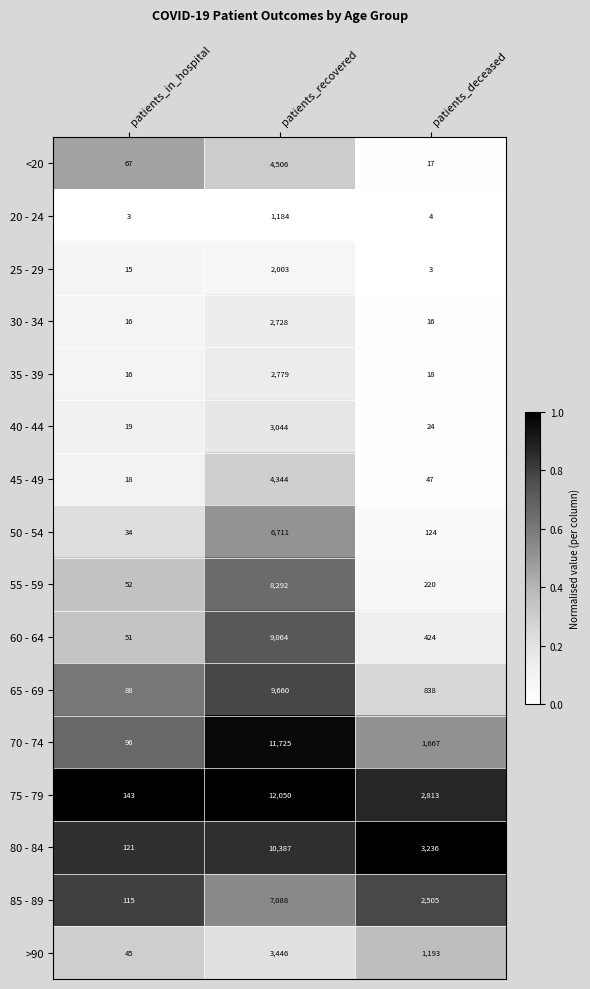

Rank the series by their maximum value, from lowest to highest.

20 - 24, 25 - 29, 30 - 34, 35 - 39, 40 - 44, >90, 45 - 49, <20, 50 - 54, 85 - 89, 55 - 59, 60 - 64, 65 - 69, 80 - 84, 70 - 74, 75 - 79